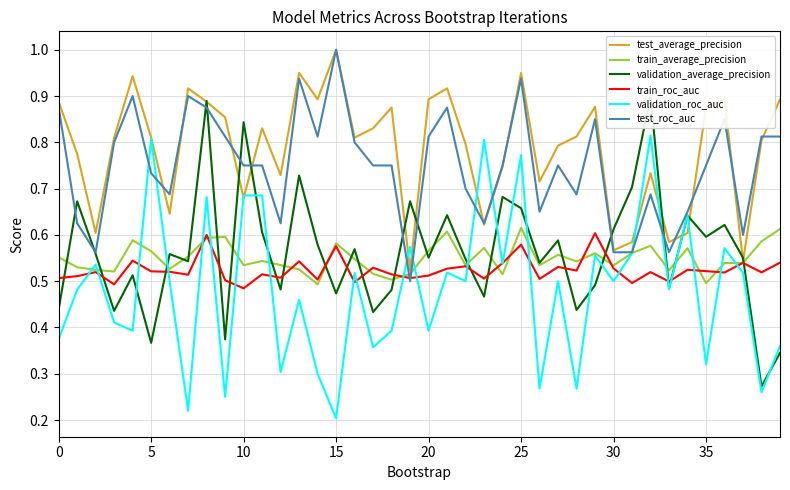

At how many categories does at least one series exceed 0?

40